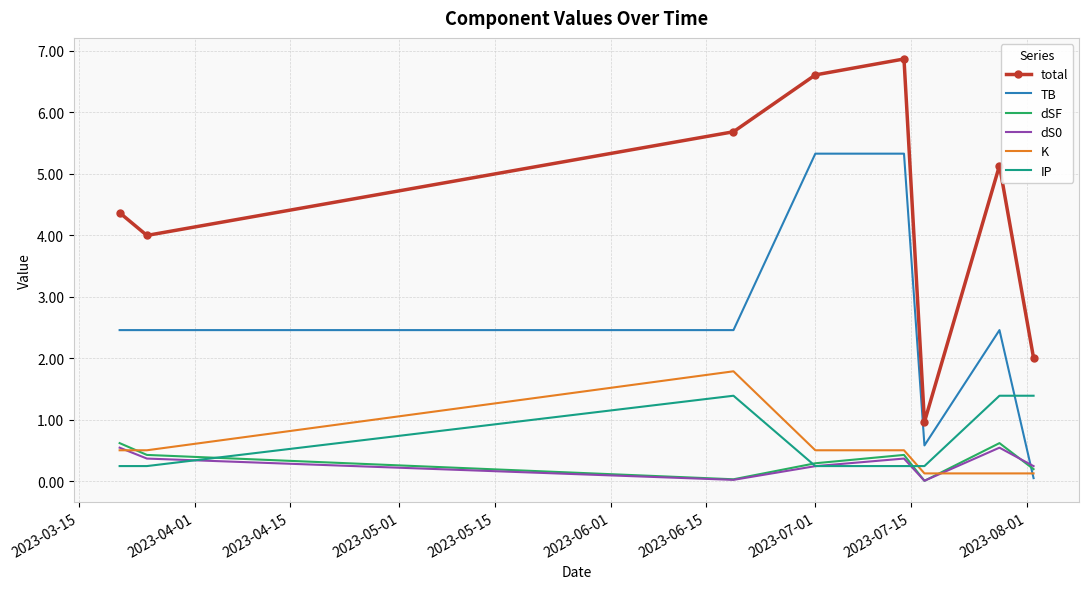

Count the number of data series in this chart.

6